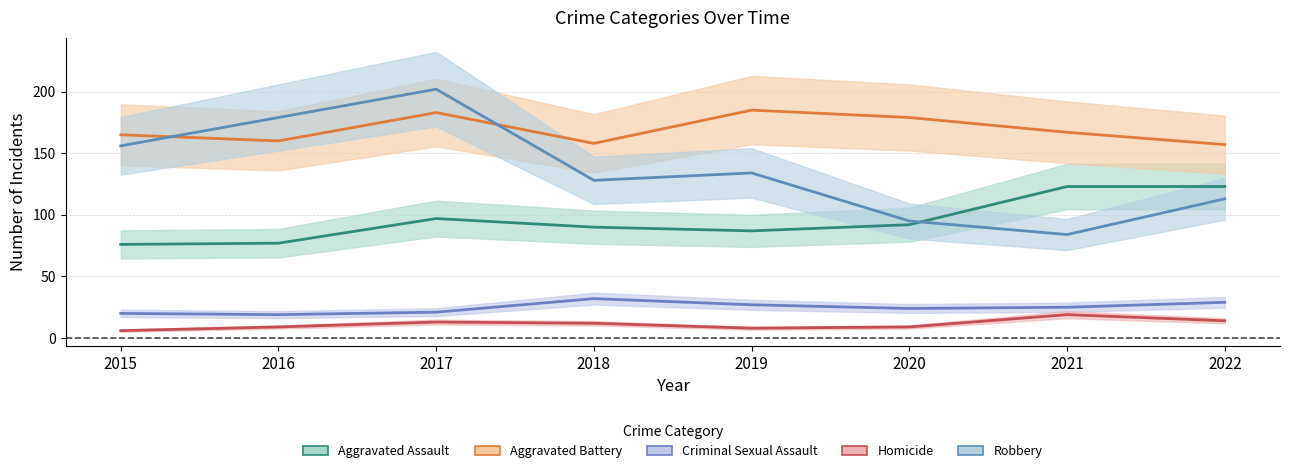

Between 2017 and 2021, which series saw the biggest shift?

Robbery